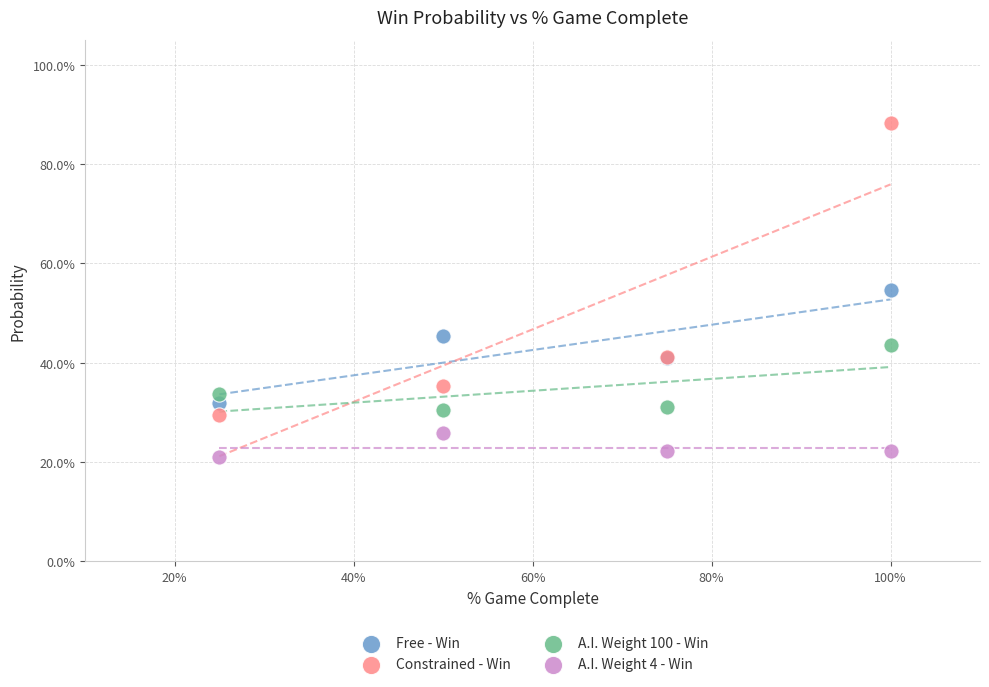

Which series has the largest Y range (max minus min)?

Constrained - Win